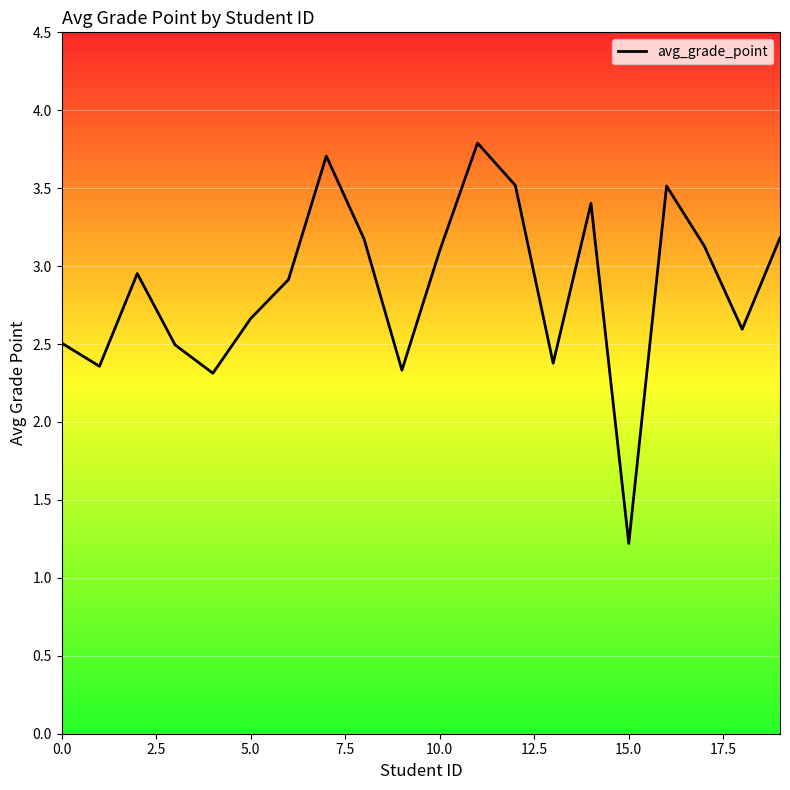

What is the difference between the maximum and minimum values?

2.6